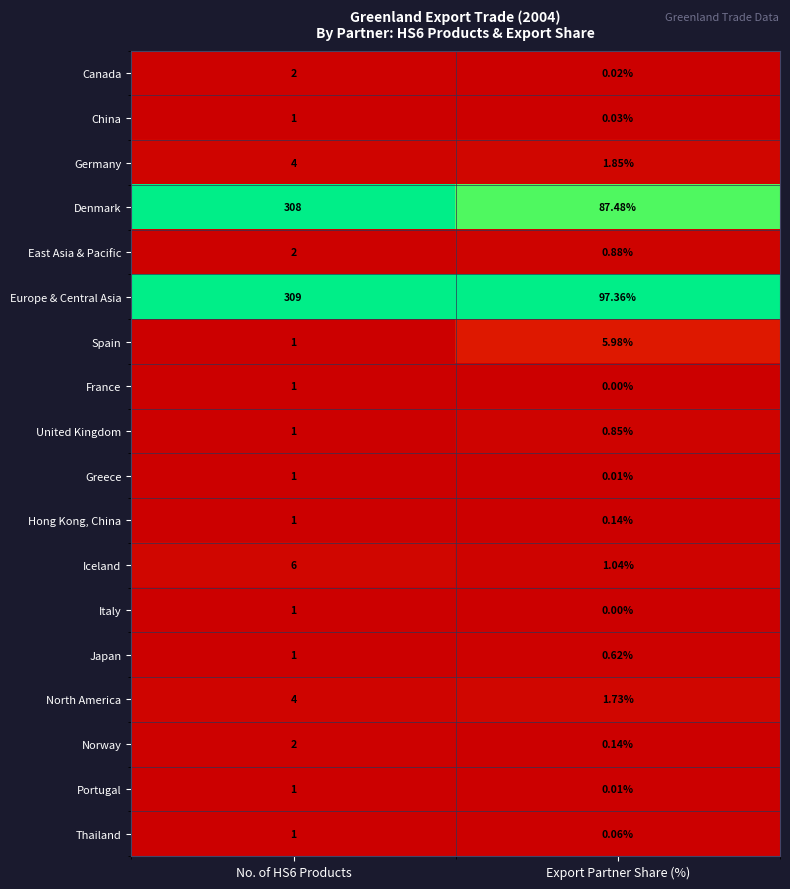

Which series has the largest total across all categories?

Europe & Central Asia